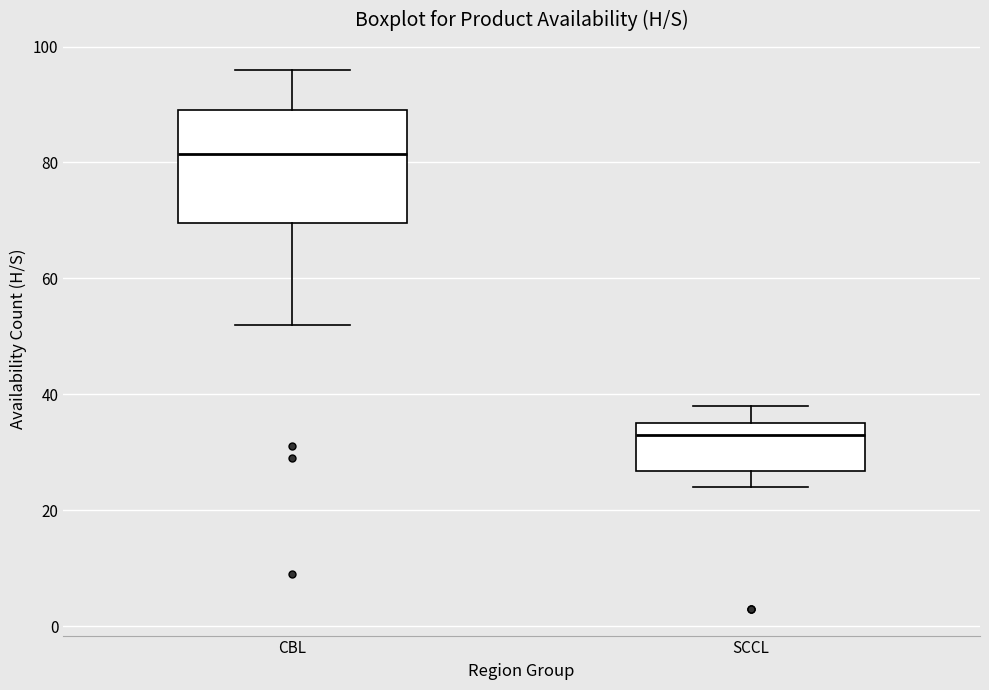

Which box's median line is the highest?

CBL